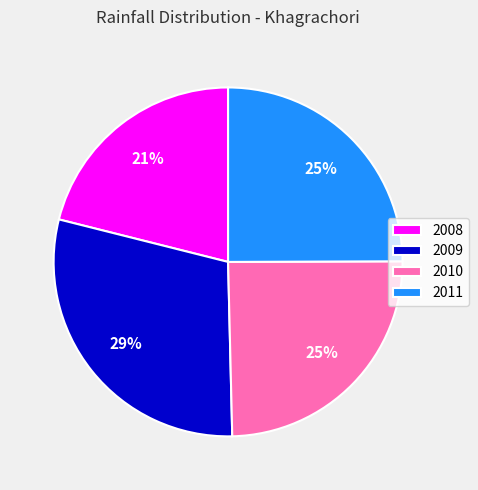

Approximately how many times larger is the value at 2009 compared to 2010?

1.2